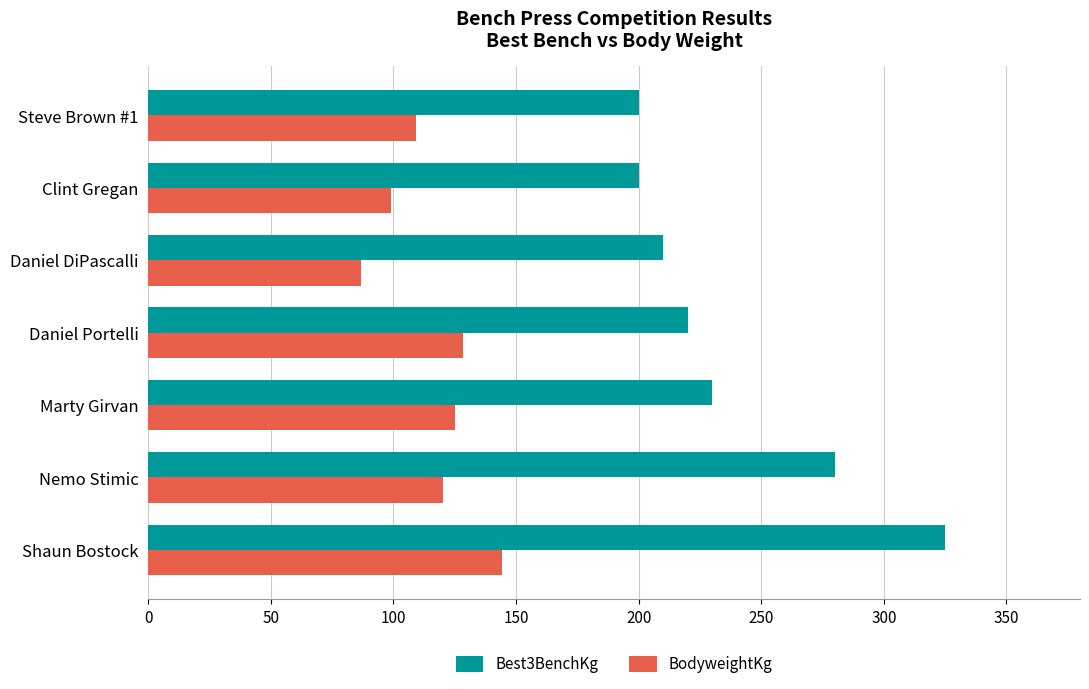

Which series changed the most between Nemo Stimic and Clint Gregan?

Best3BenchKg